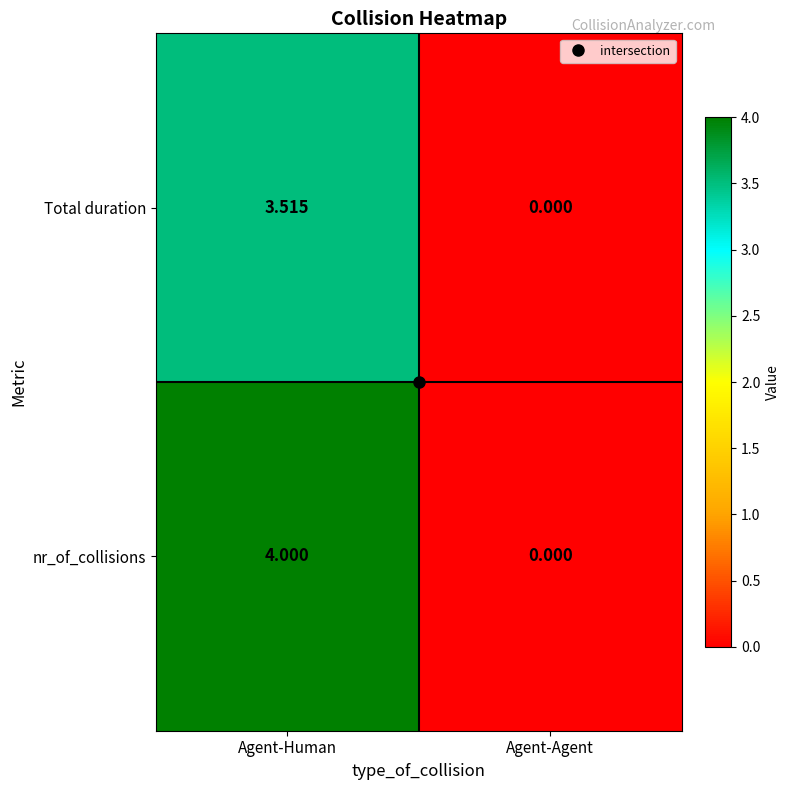

Which category has the lowest value in the Total duration series?

Agent-Agent